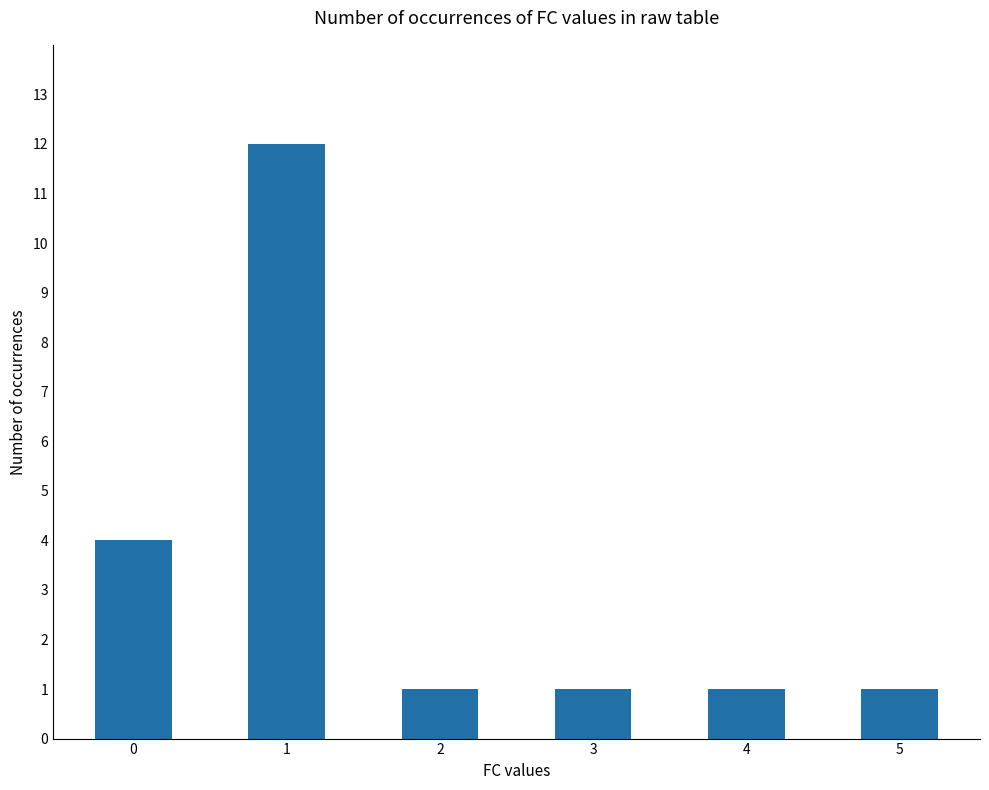

What is the greatest value displayed?

12